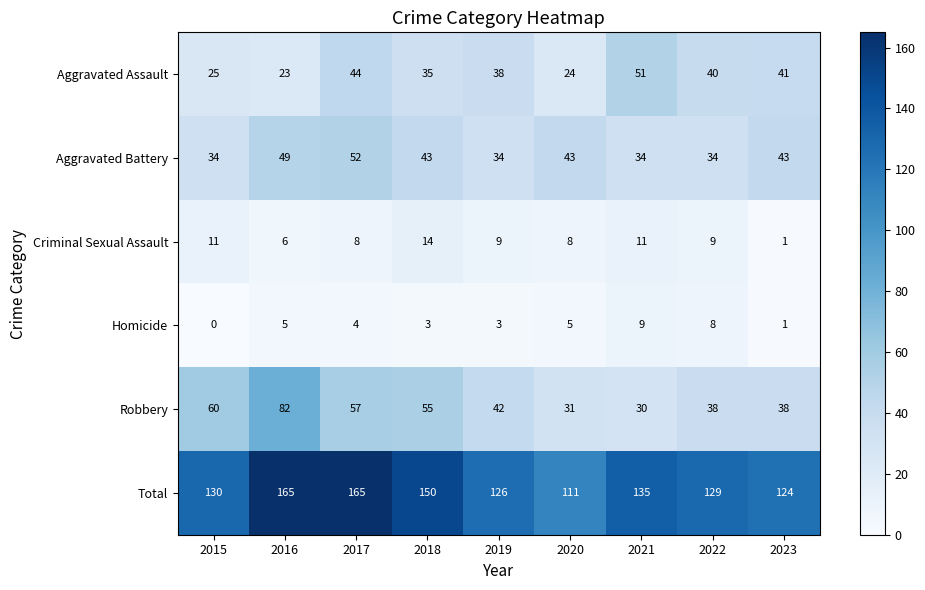

At how many categories does at least one series exceed 85?

9